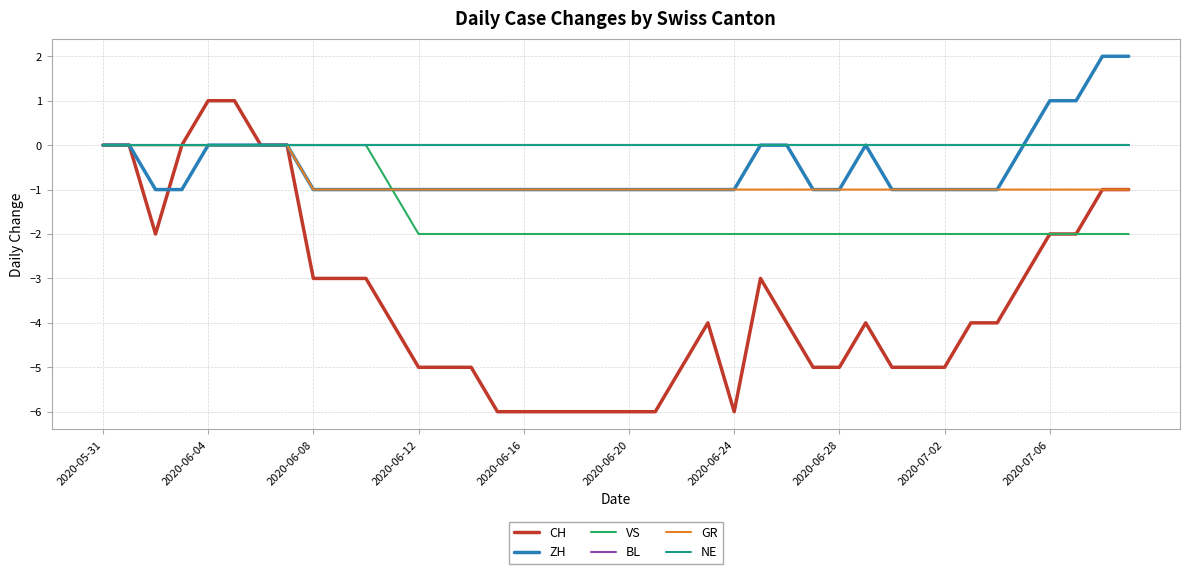

What is the sum of all CH values?

-138